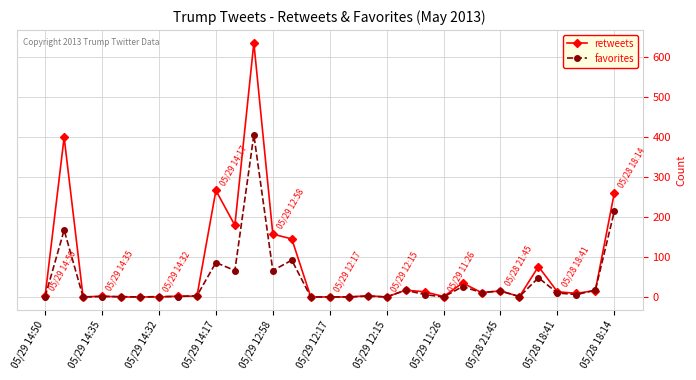

How many series are shown in this chart?

2